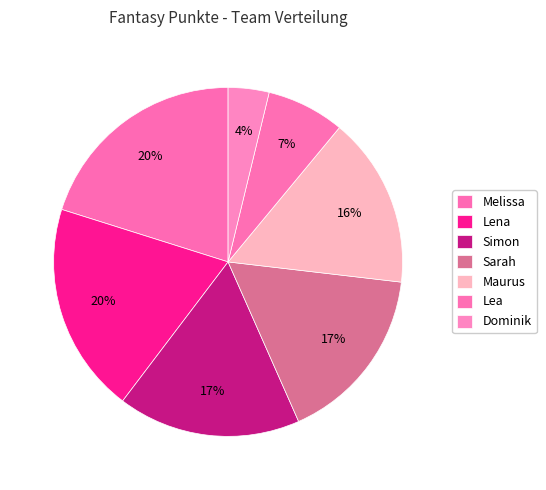

How many slices are in this pie chart?

7